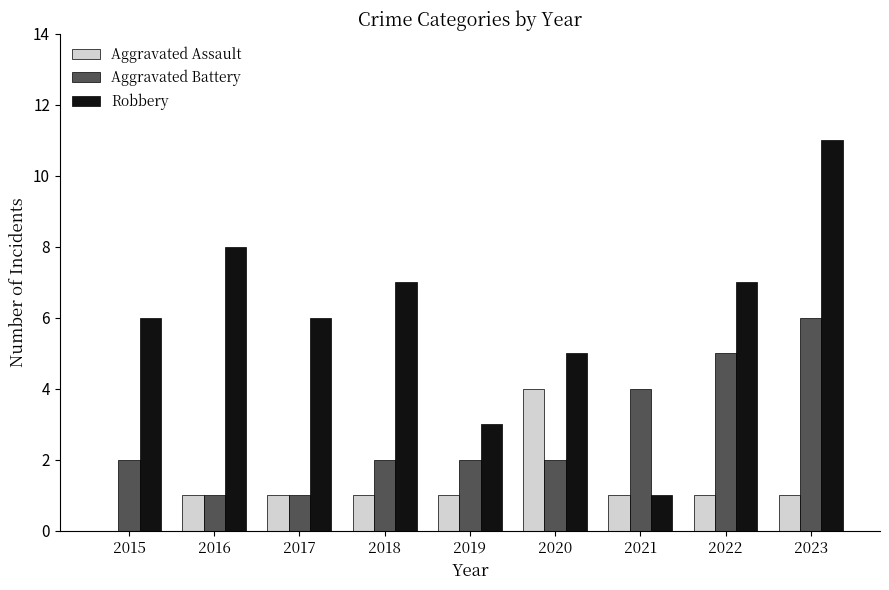

What is the total value across all series at 2018?

10